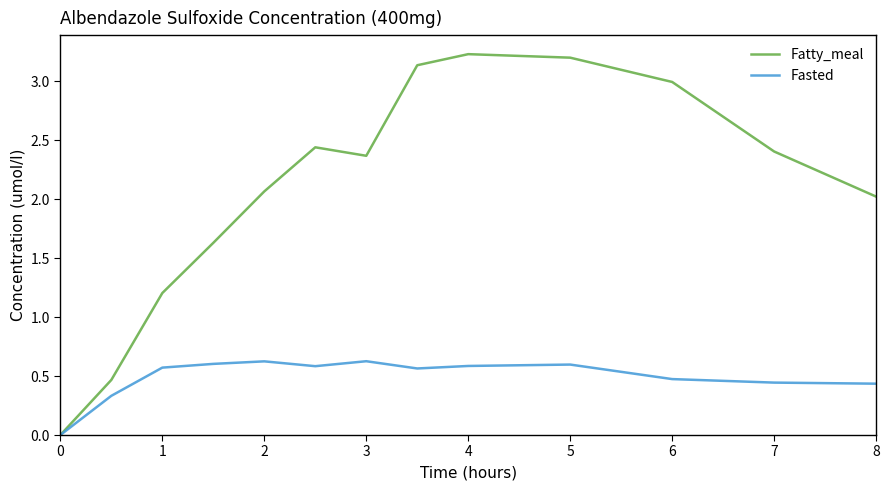

Which series has the largest total across all categories?

Fatty_meal